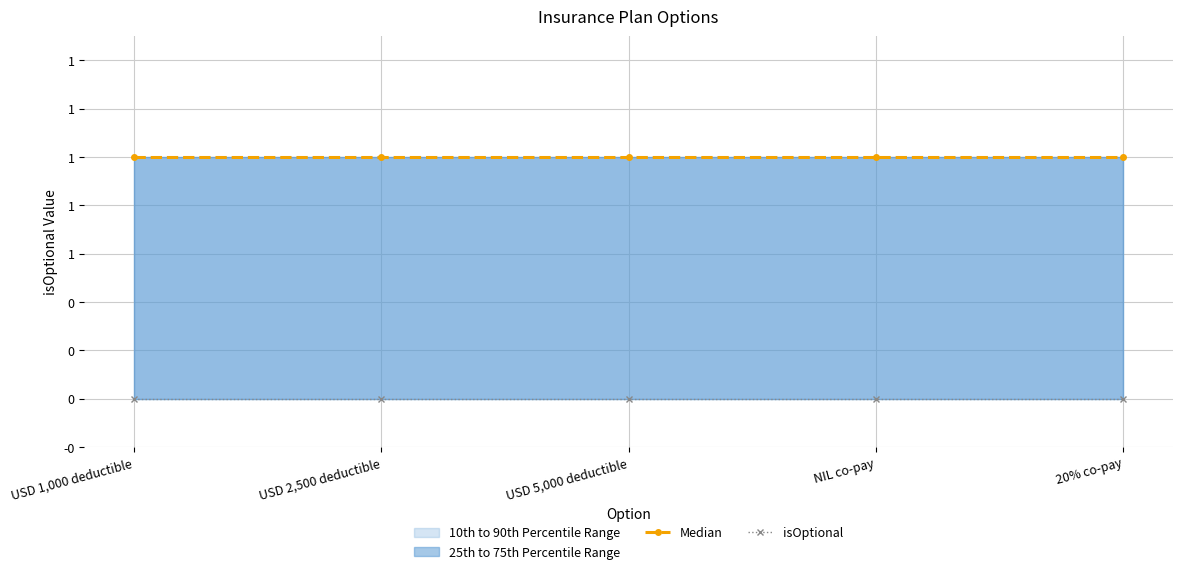

At how many categories does at least one series exceed 0?

5